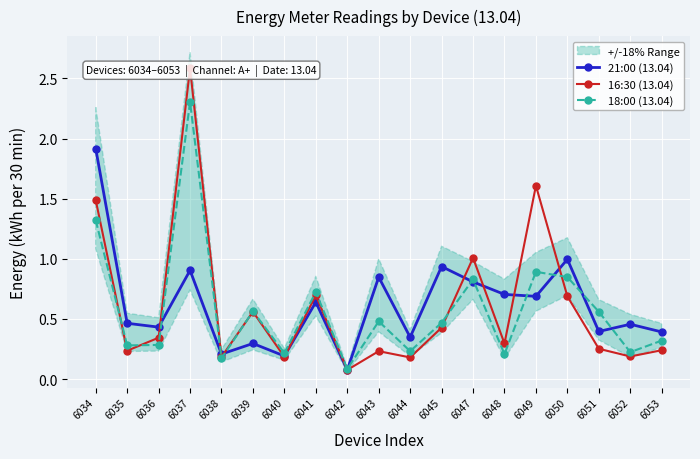

At how many categories does at least one series exceed 1?

4